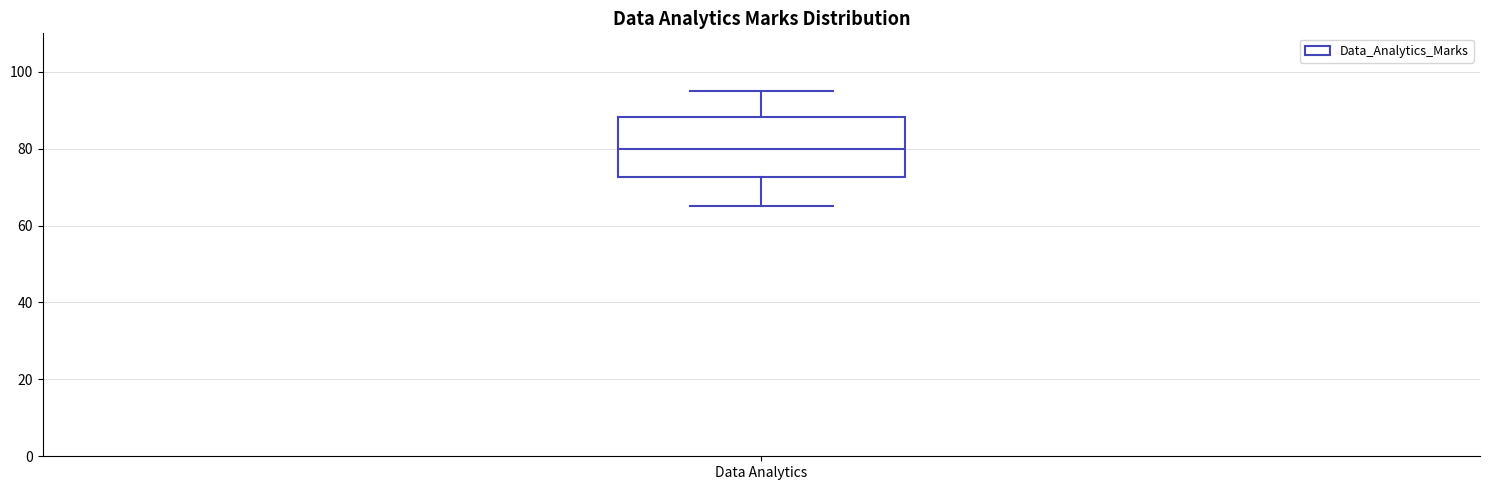

Transcribe this box plot: give where the median line is, the range the box spans, and where the two whiskers end, as read against the y-axis. The values are not printed on the chart, so give them approximately, as read against the axis.

median 80, box 72 to 88, whiskers 66 to 96